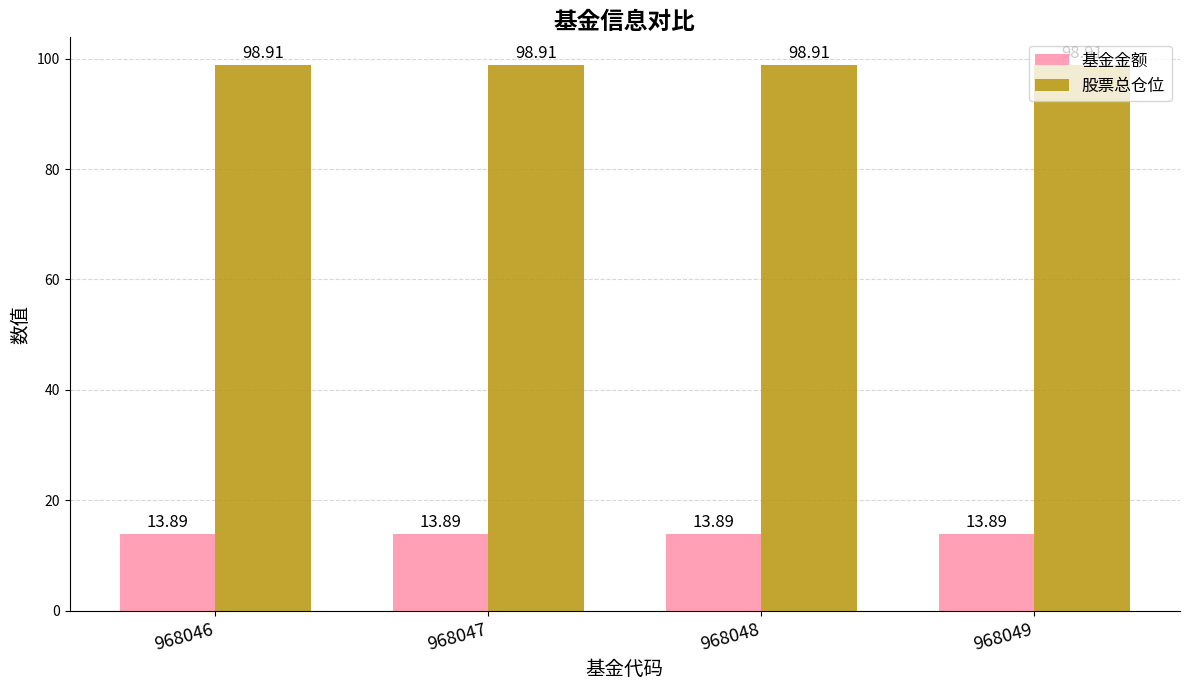

Reading right to left, transcribe all the data shown in this chart.

基金金额: 968049=13.9	968048=13.9	968047=13.9	968046=13.9
股票总仓位: 968049=98.9	968048=98.9	968047=98.9	968046=98.9